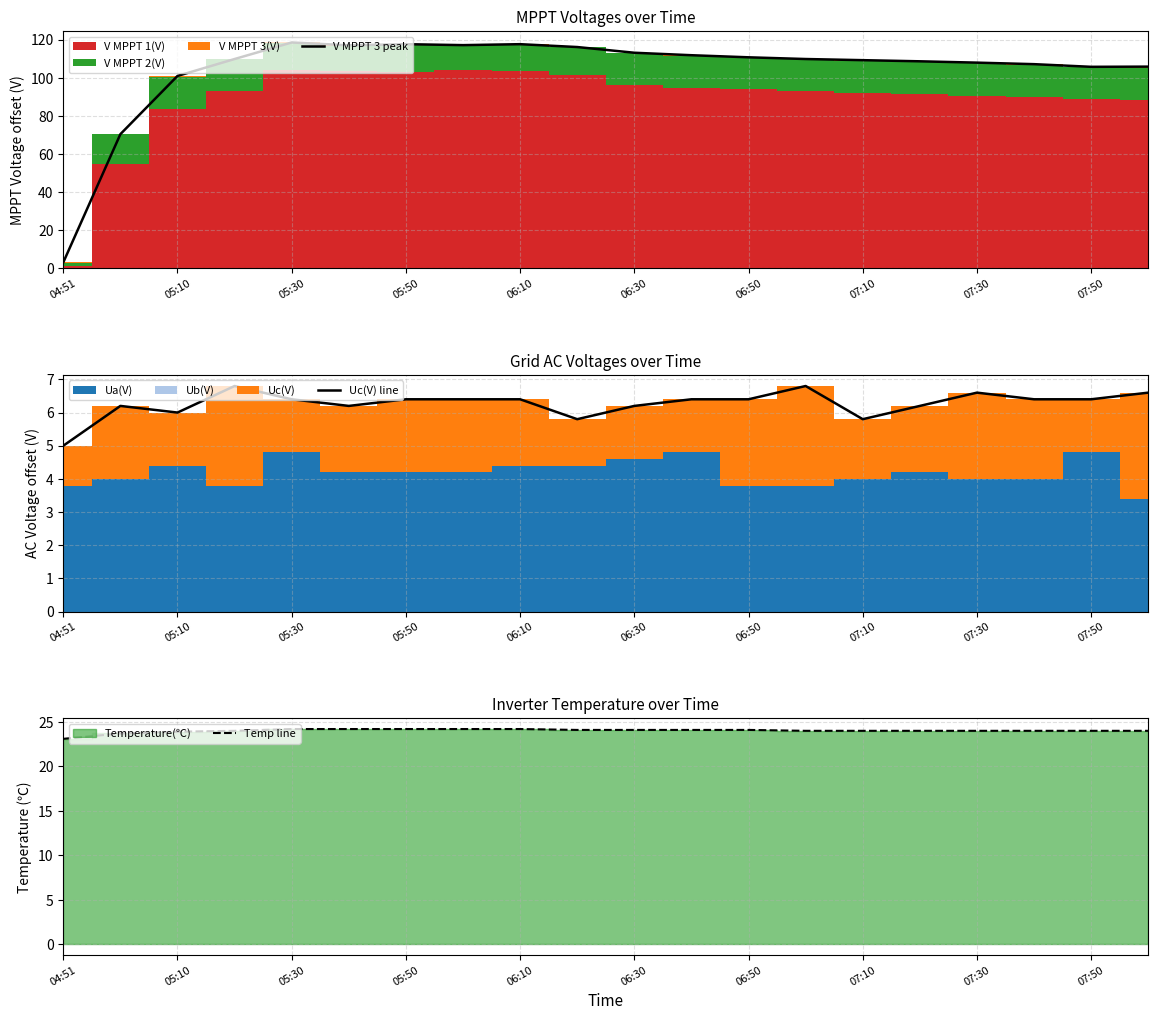

The V MPPT 3 peak series shows 188.1 at 07:30. True or false?

False